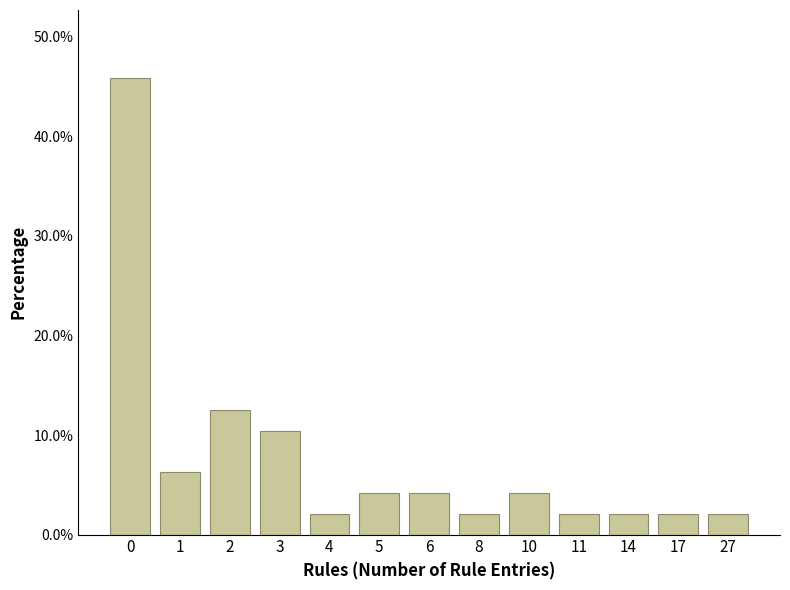

Is it true that the value at 0 is 78.1?

False